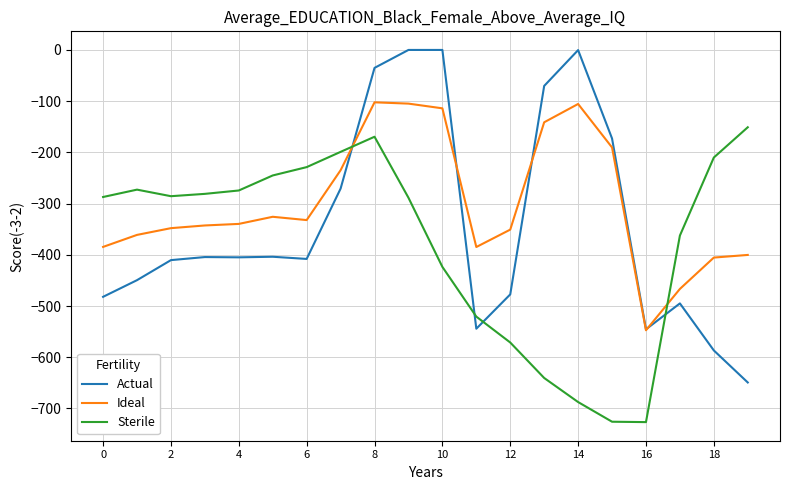

List the series in order of their overall mean, lowest first.

Sterile, Actual, Ideal